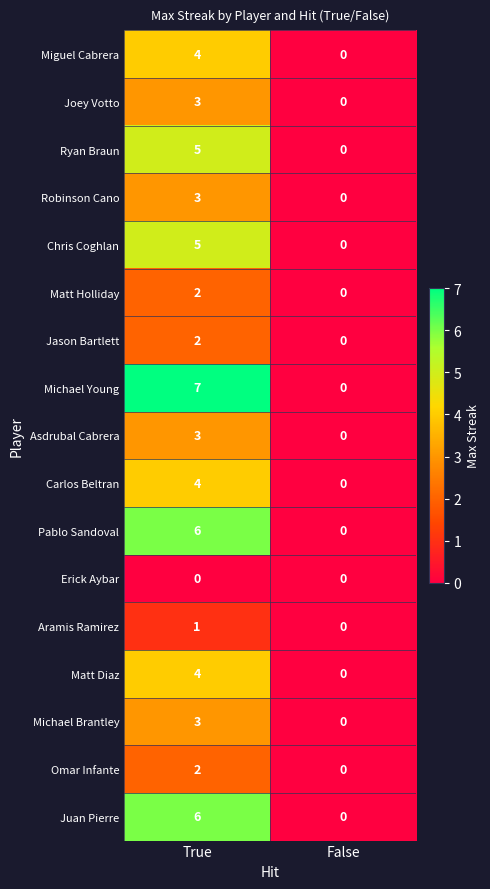

At which label does Carlos Beltran reach its peak?

True